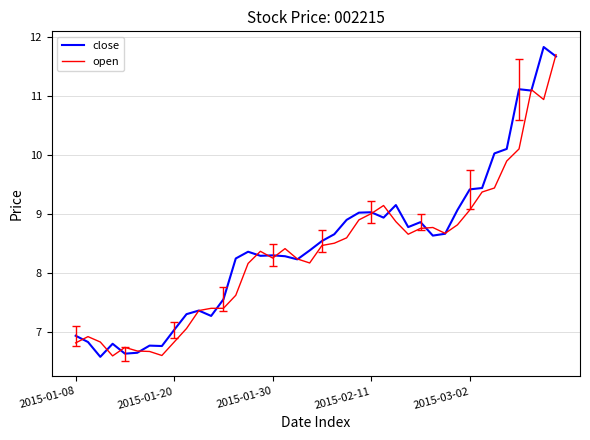

How many categories are shown in the chart?

40